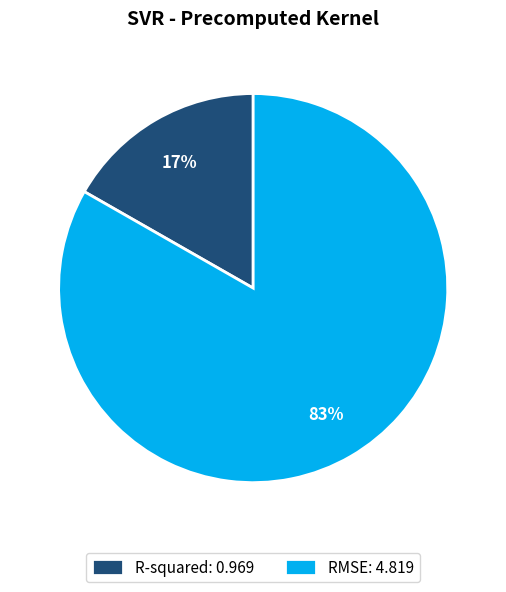

What percentage is the RMSE slice, to the nearest percent?

83%